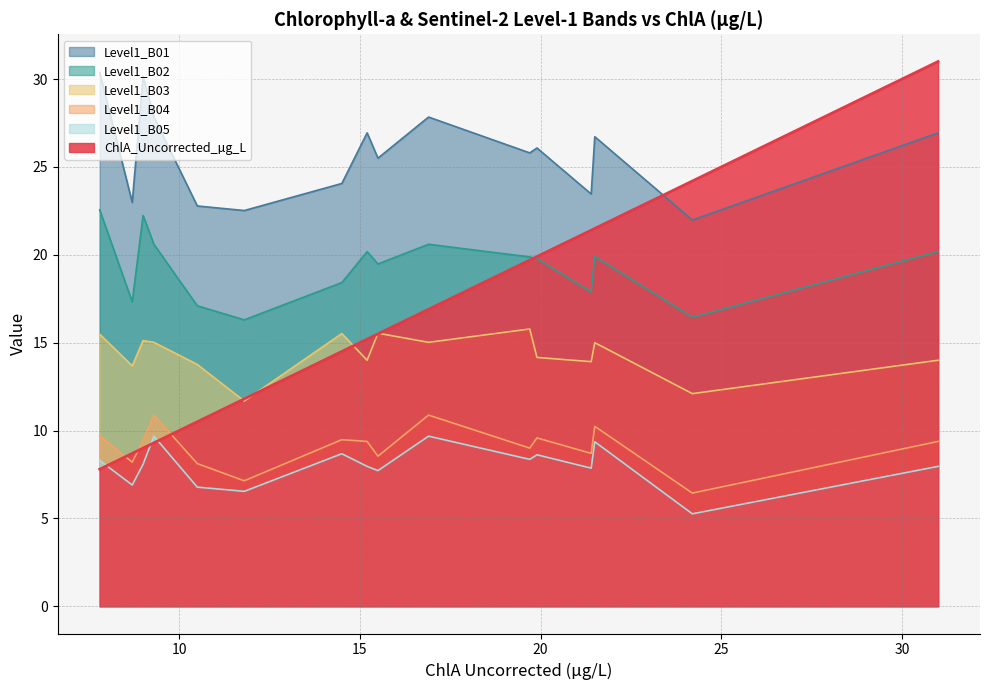

True or false: Level1_B02 and Level1_B03 cross at least once.

False